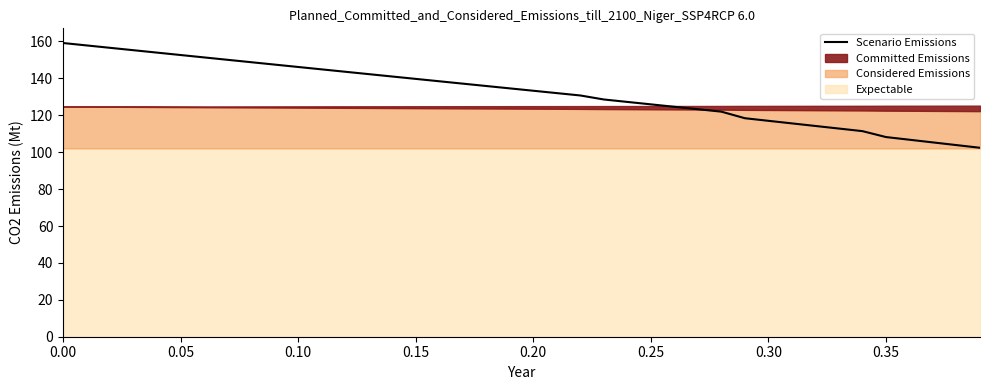

What is the minimum value shown in the chart?

102.4